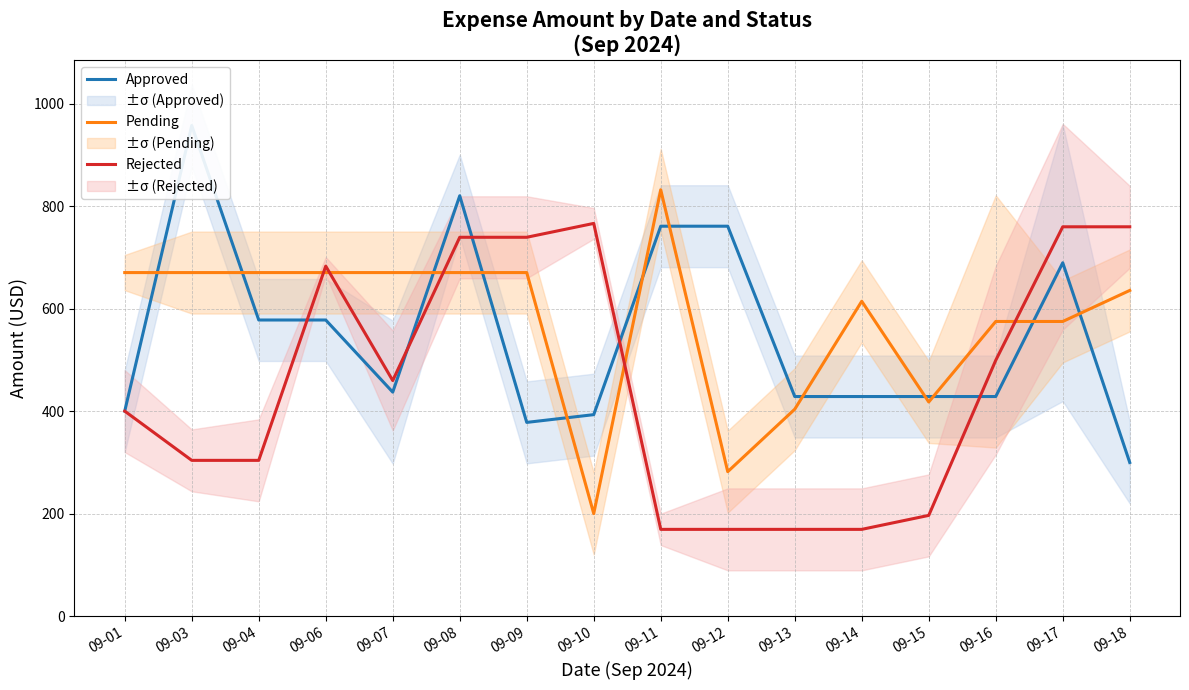

What is the value of the Rejected point at the 4th from the left?

683.1